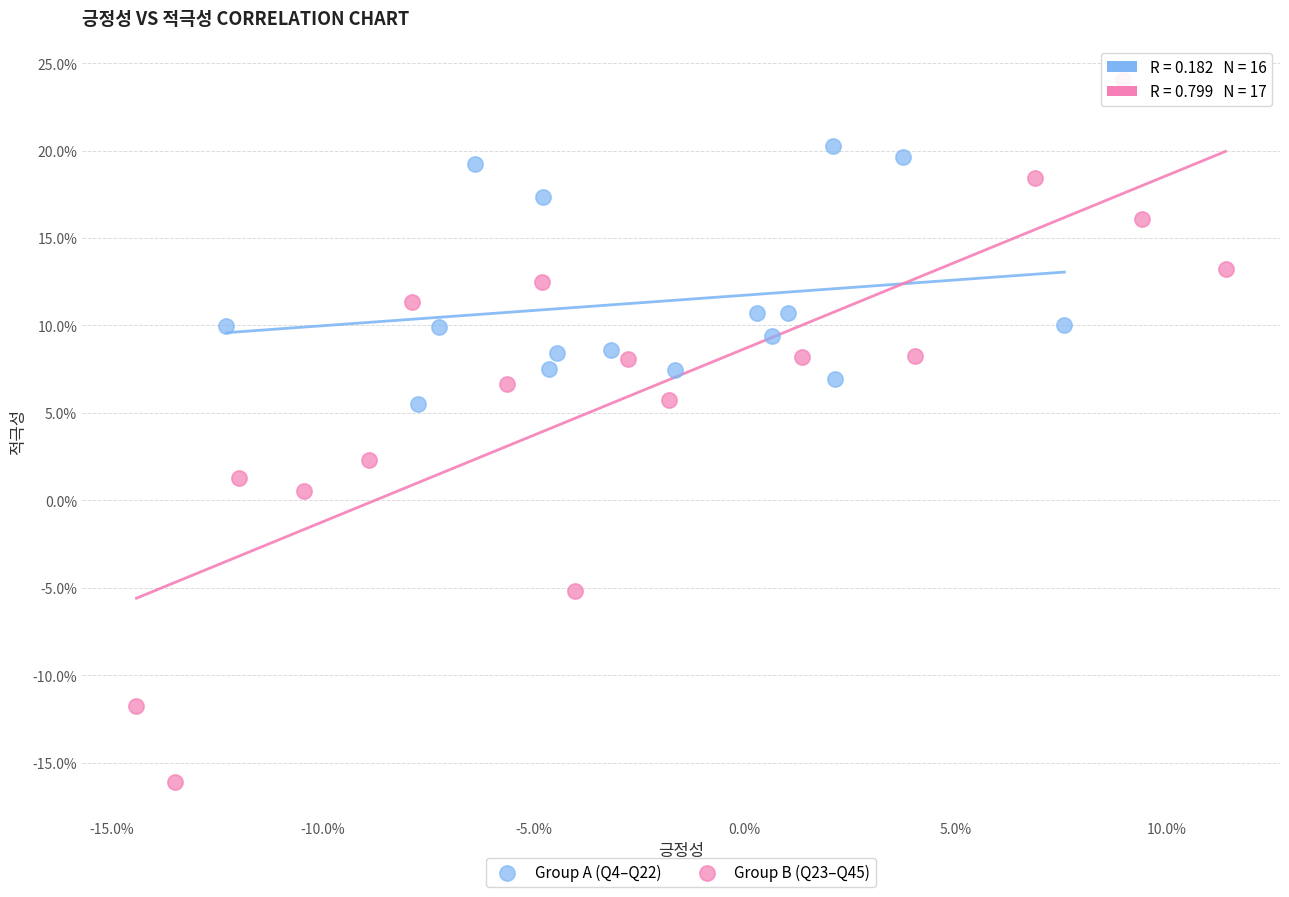

Which series has the widest spread of Y values?

Group B (Q23–Q45)